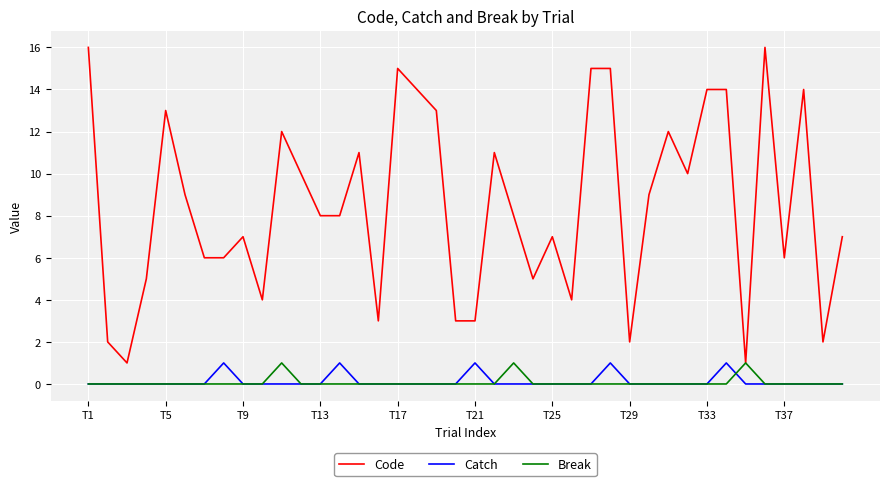

Which series has the largest total across all categories?

Code